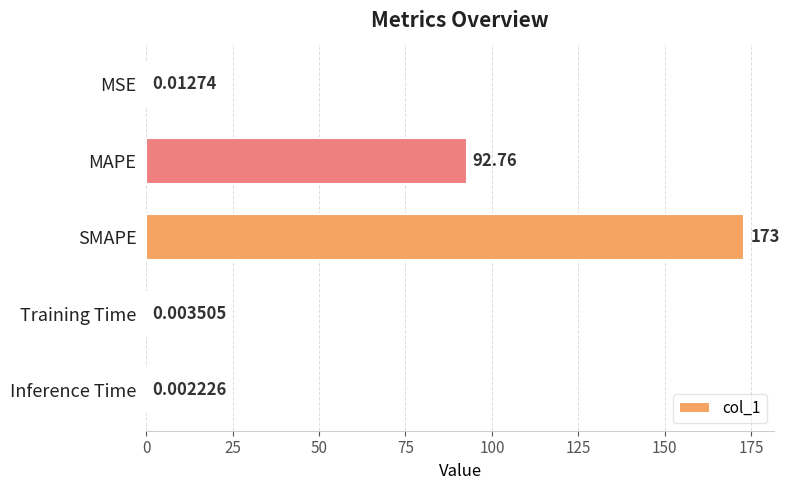

Where is the data nearest to the value 86?

MAPE